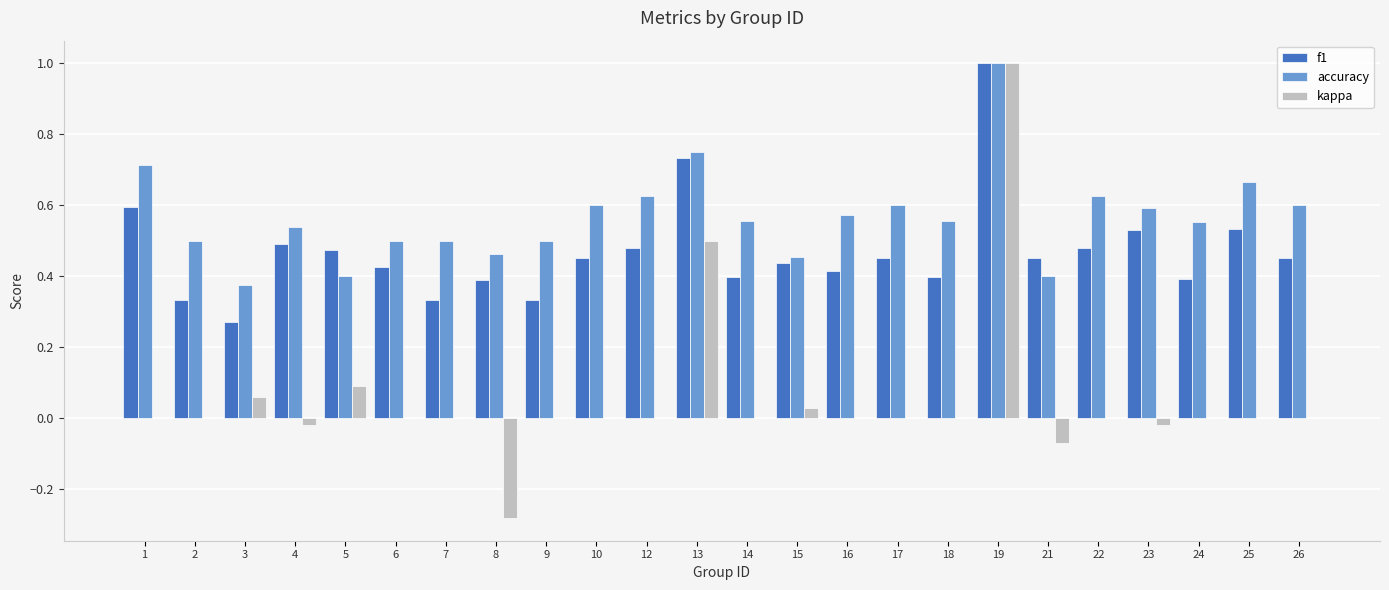

What is the sum of the accuracy values at 2 and 9?

1.0